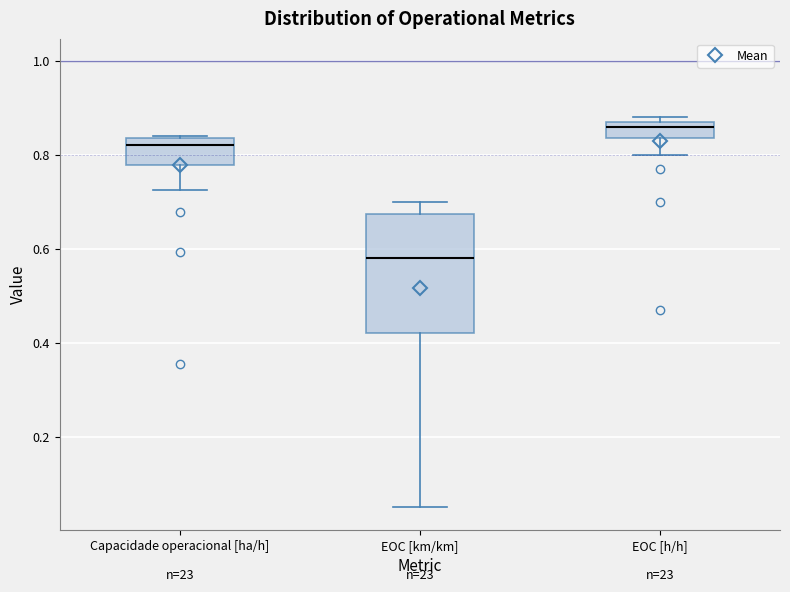

Which box's median line is the highest?

EOC [h/h]